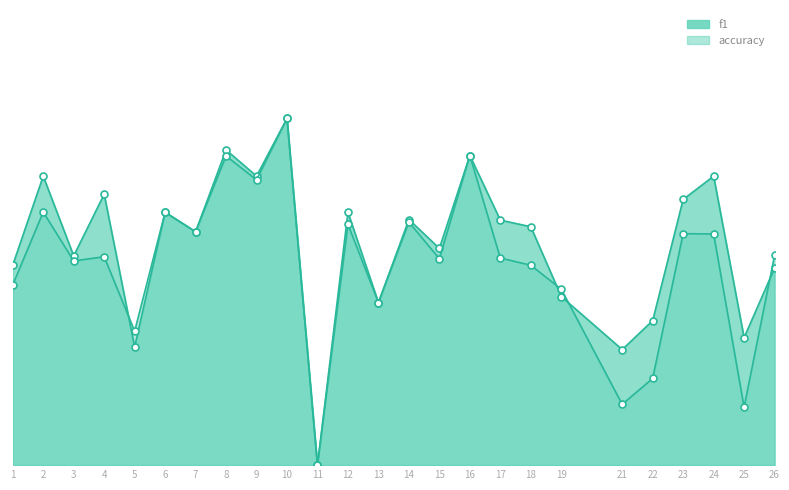

What is the value of the accuracy point at the 19th from the left?

0.4